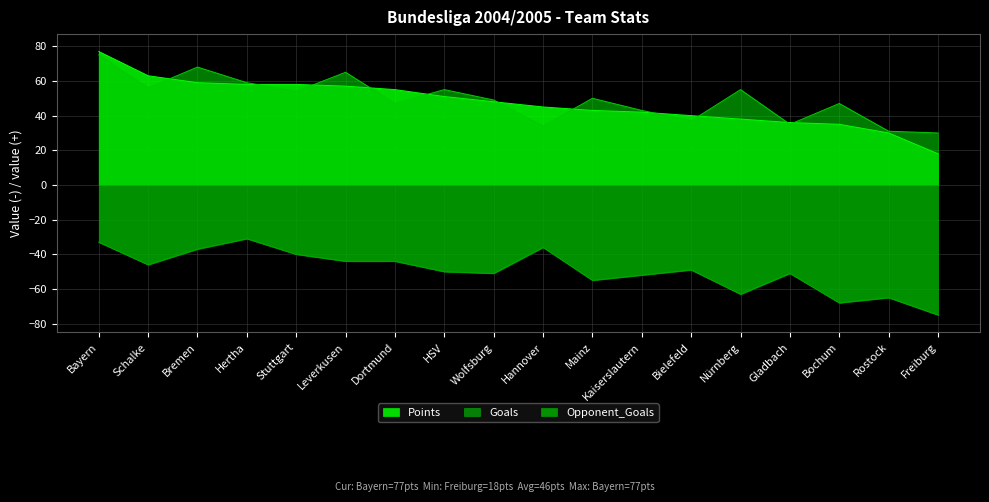

Which has a higher value, Freiburg or Bayern?

Bayern